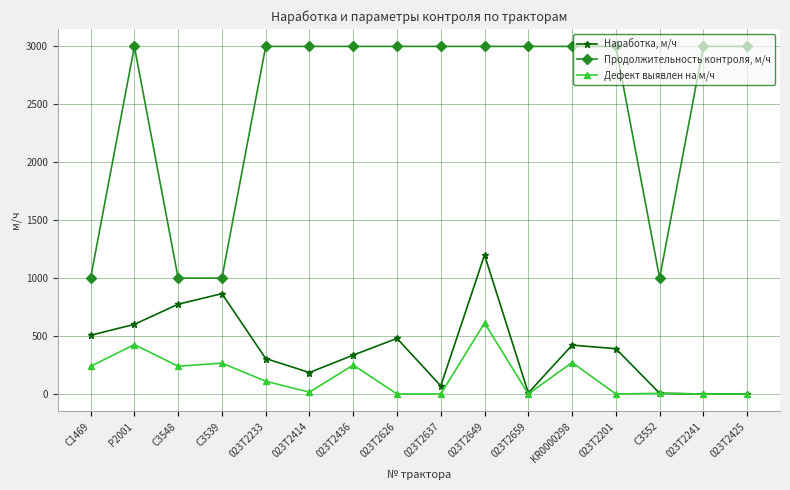

How many lines are shown in the chart?

3